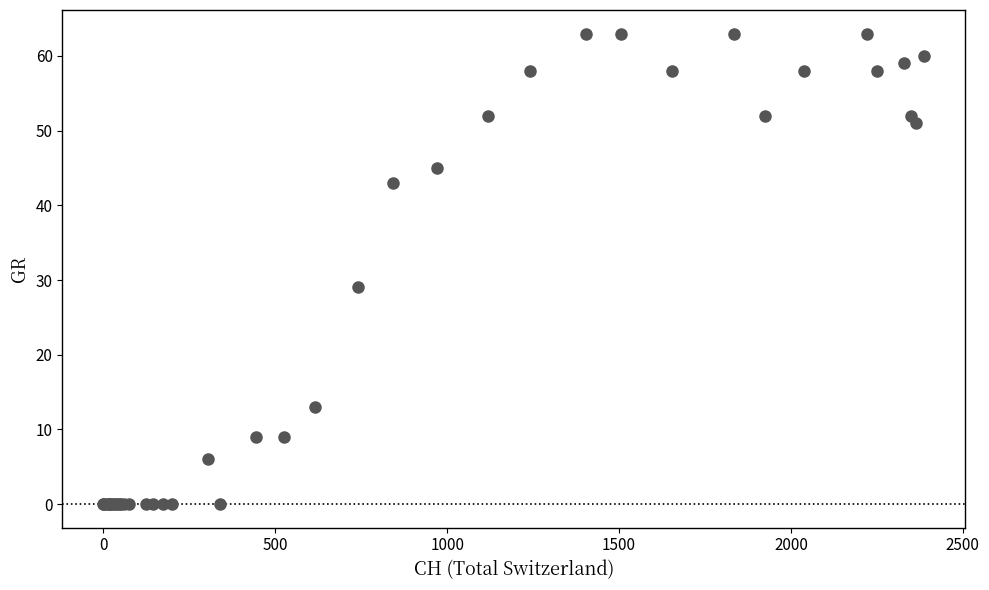

What Y value in the scatter plot is closest to 31?

29